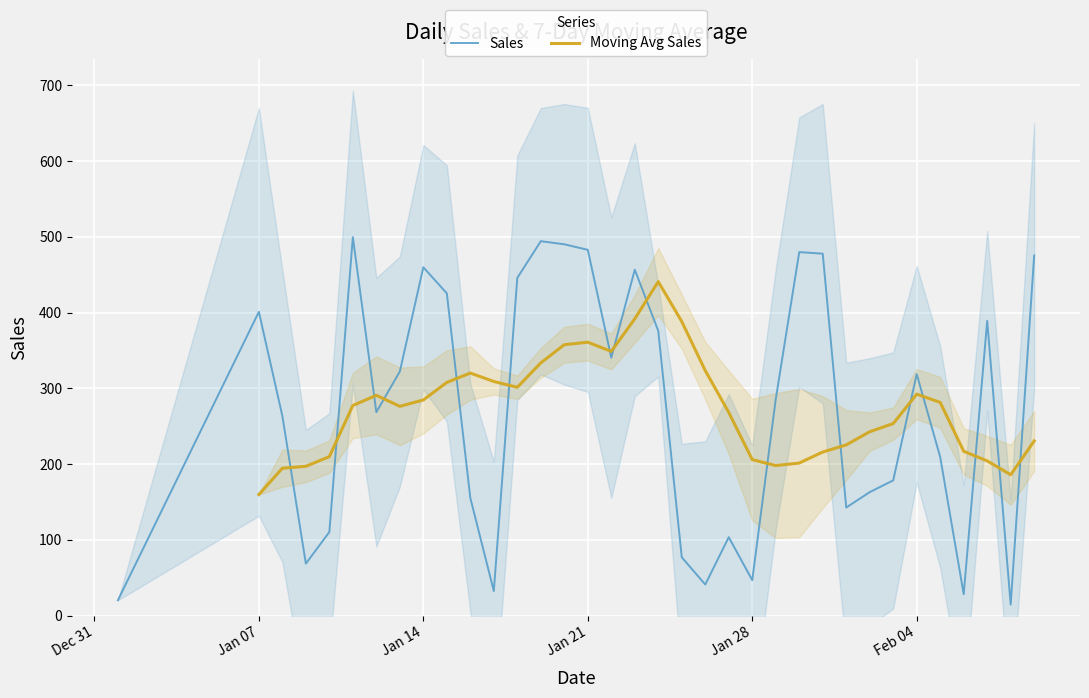

True or false: Sales has more than 2 points higher than both neighbors.

True